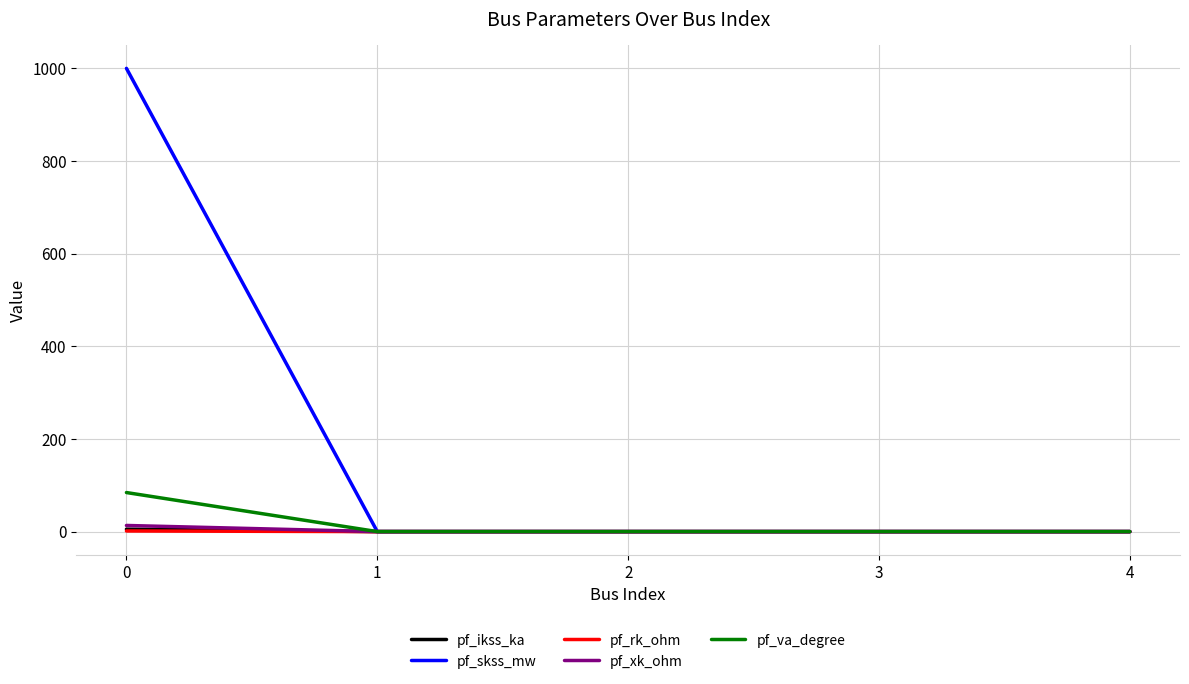

Is the value of pf_va_degree at 0 greater than the value of pf_skss_mw at 1?

Yes